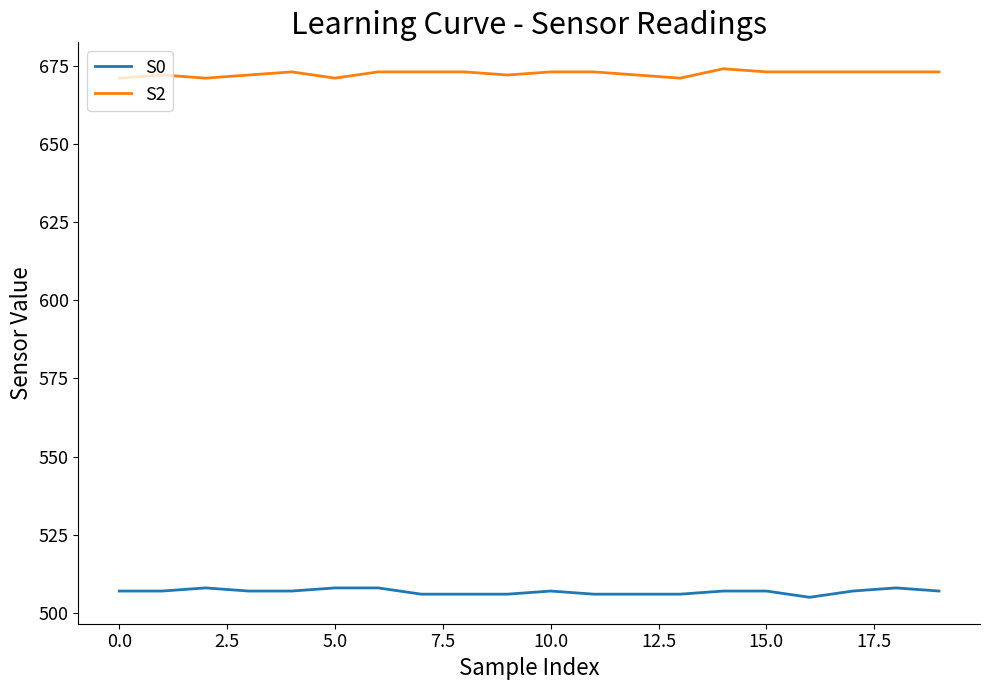

True or false: S0 and S2 intersect in this chart.

False